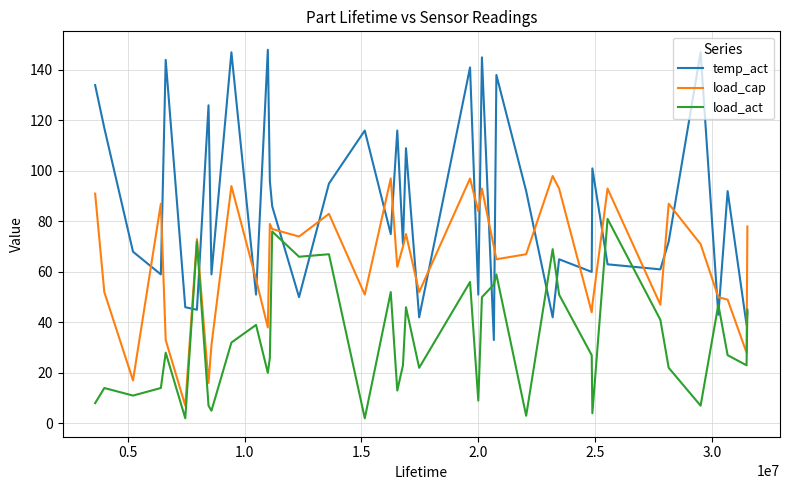

Which series has the largest total across all categories?

temp_act